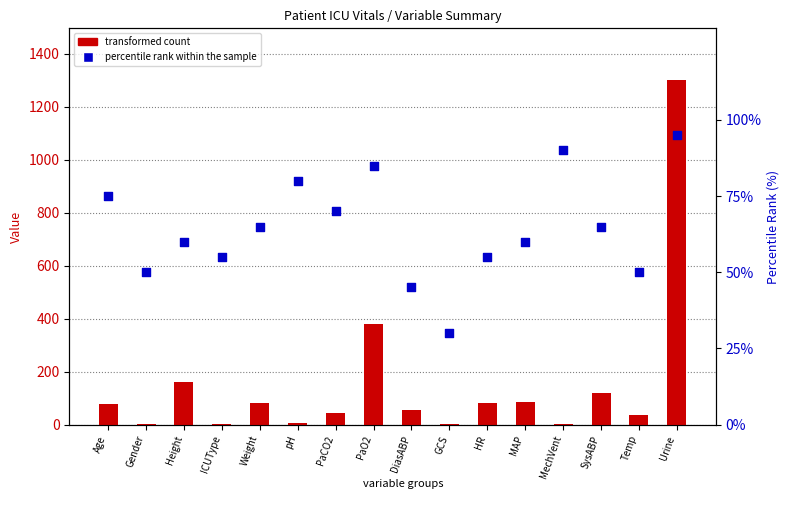

At which category is the sum across all series the highest?

Urine